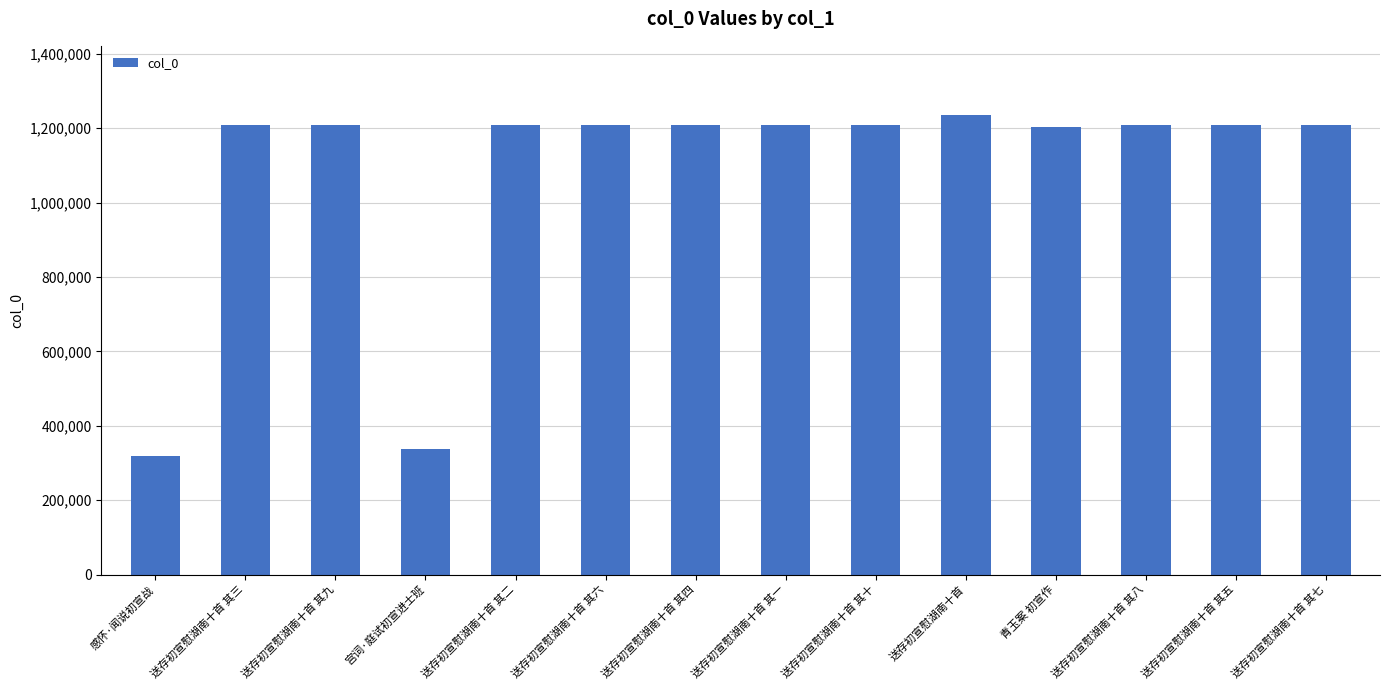

What position from the right is 送存初宣慰湖南十首 其十?

6